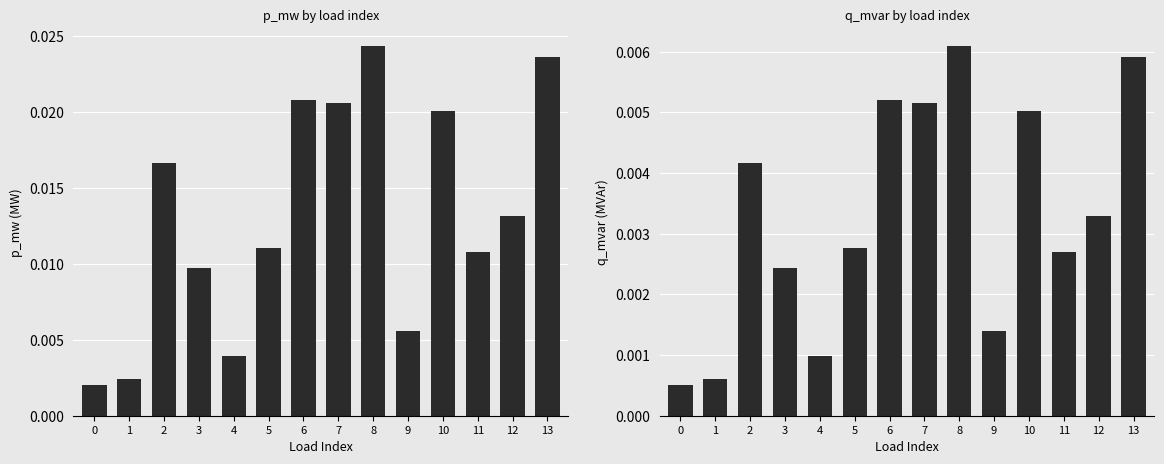

At 10, list the series in order from smallest to largest.

q_mvar, p_mw